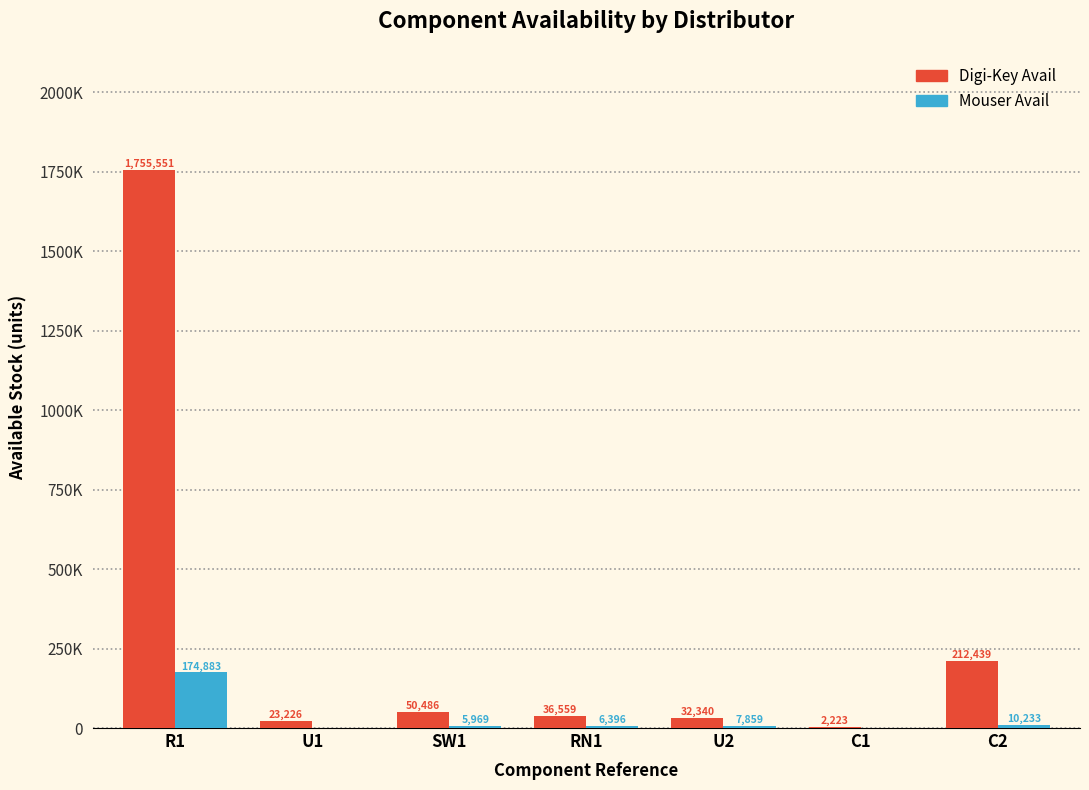

At how many categories does at least one series exceed 281556?

1